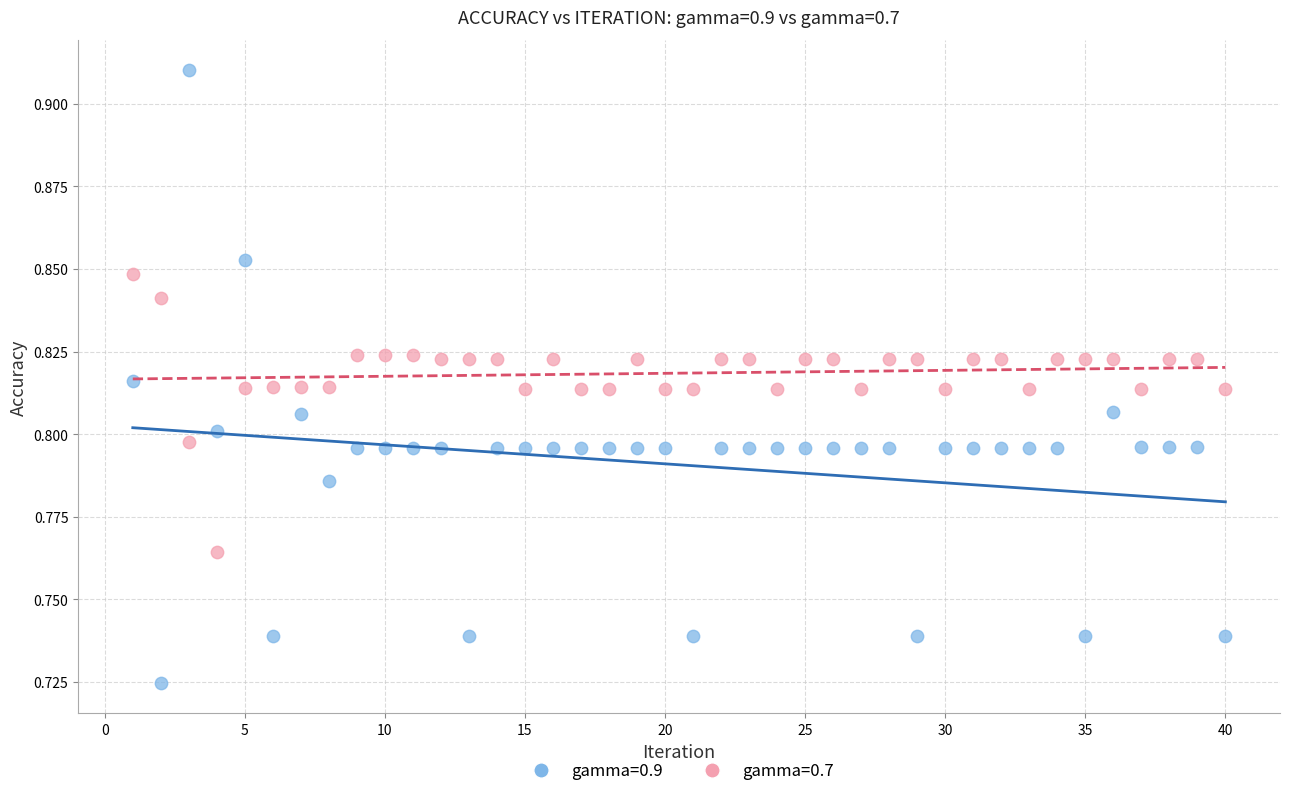

Across all data points, what is the range of X values (max minus min)?

39.0